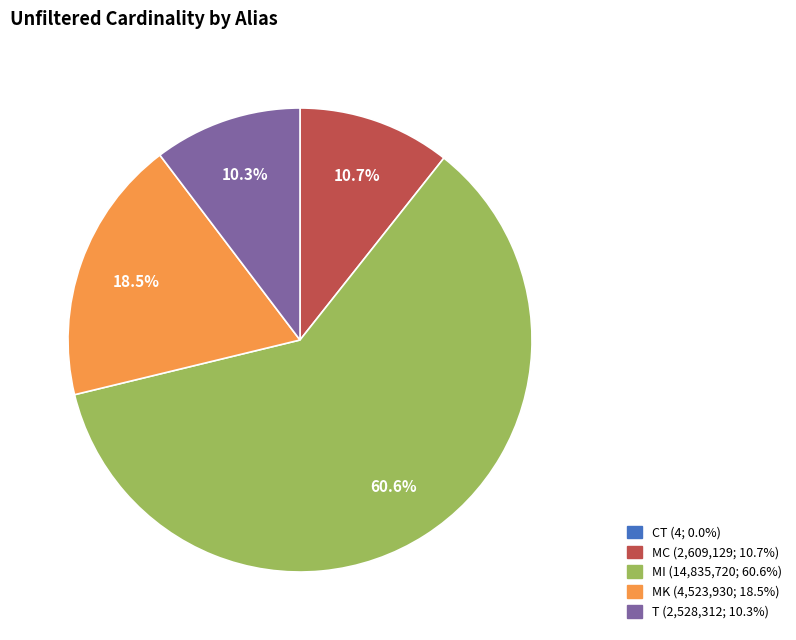

Is there a majority slice in this chart?

Yes